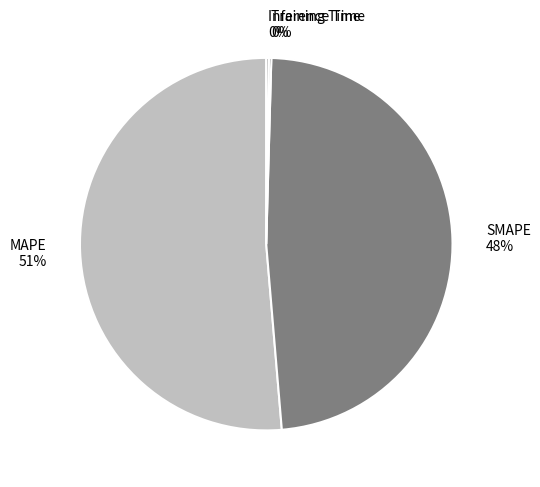

Do SMAPE and MAPE together represent more than half of the pie?

Yes